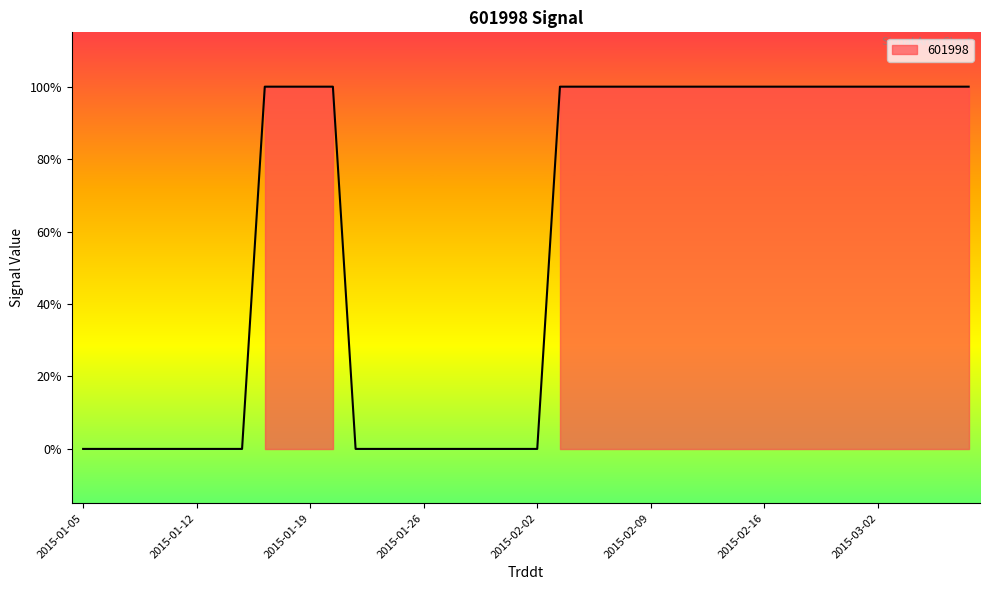

List the labels in order of value, largest first.

2015-01-15, 2015-01-16, 2015-01-19, 2015-01-20, 2015-02-03, 2015-02-04, 2015-02-05, 2015-02-06, 2015-02-09, 2015-02-10, 2015-02-11, 2015-02-12, 2015-02-13, 2015-02-16, 2015-02-17, 2015-02-25, 2015-02-26, 2015-02-27, 2015-03-02, 2015-03-03, 2015-03-04, 2015-03-05, 2015-03-06, 2015-01-05, 2015-01-06, 2015-01-07, 2015-01-08, 2015-01-09, 2015-01-12, 2015-01-13, 2015-01-14, 2015-01-21, 2015-01-22, 2015-01-23, 2015-01-26, 2015-01-27, 2015-01-28, 2015-01-29, 2015-01-30, 2015-02-02